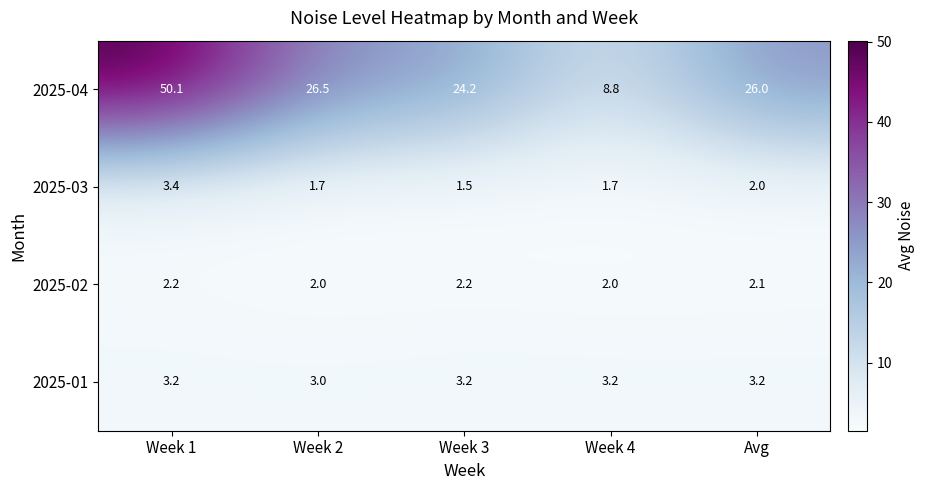

Rank the series at Week 3 from lowest to highest value.

2025-03, 2025-02, 2025-01, 2025-04